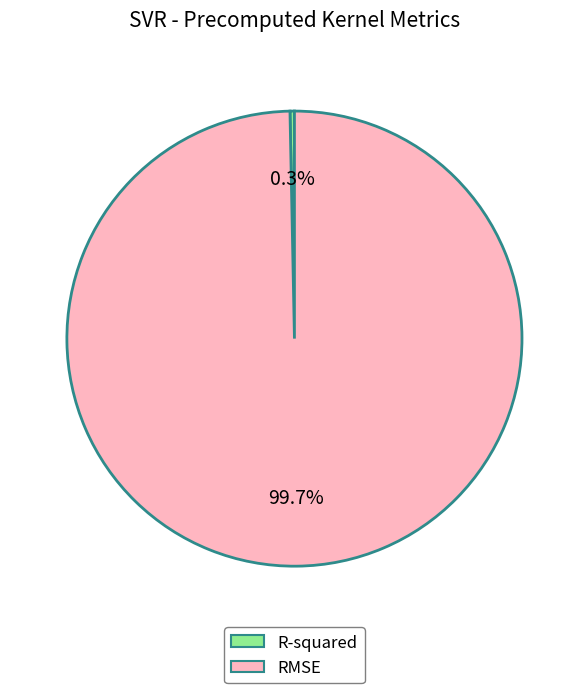

Does RMSE represent more than half of the total?

Yes